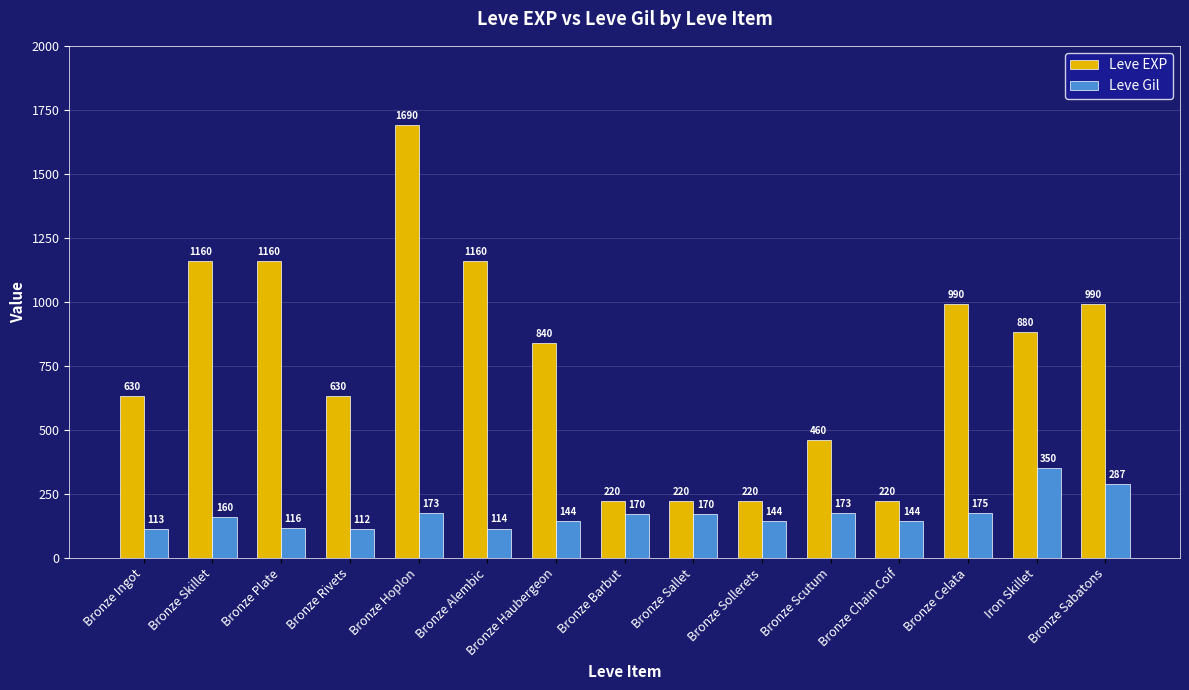

Is it true that Leve Gil equals 112 at Bronze Rivets?

True